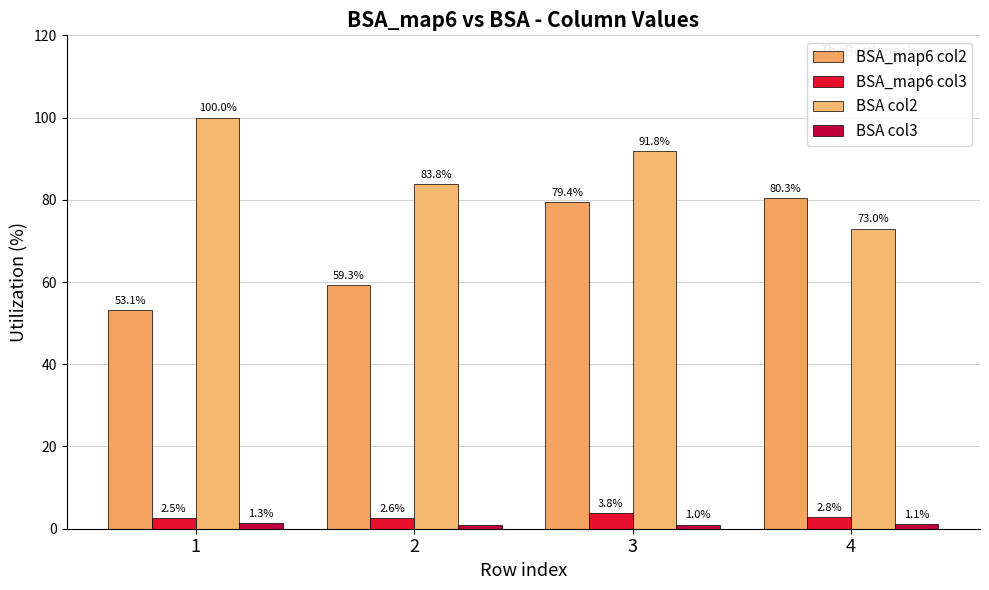

How many bars are there in total?

16